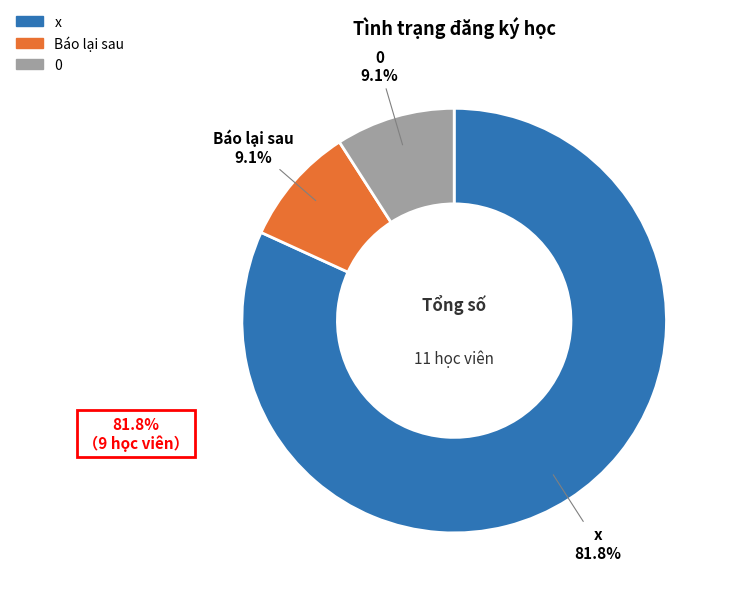

What is the total percentage of x and Báo lại sau?

90.9%